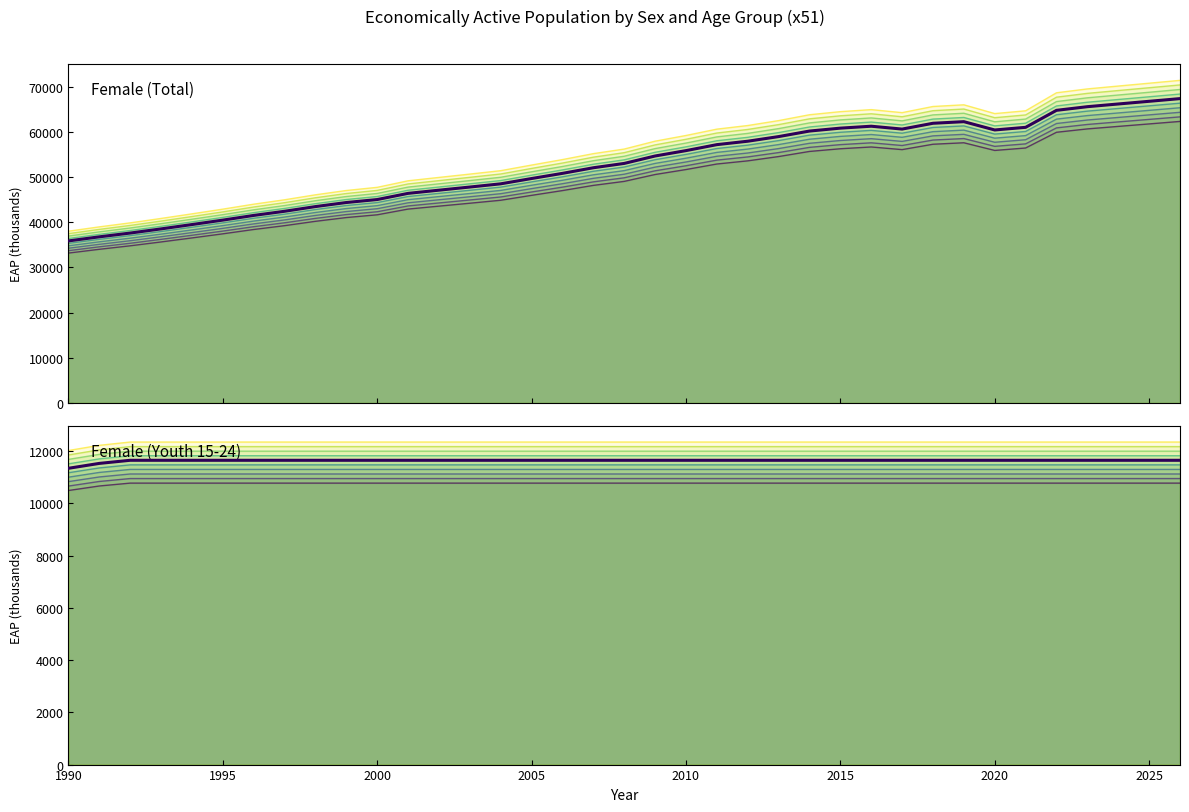

Which series has the largest total across all categories?

Female (Total)